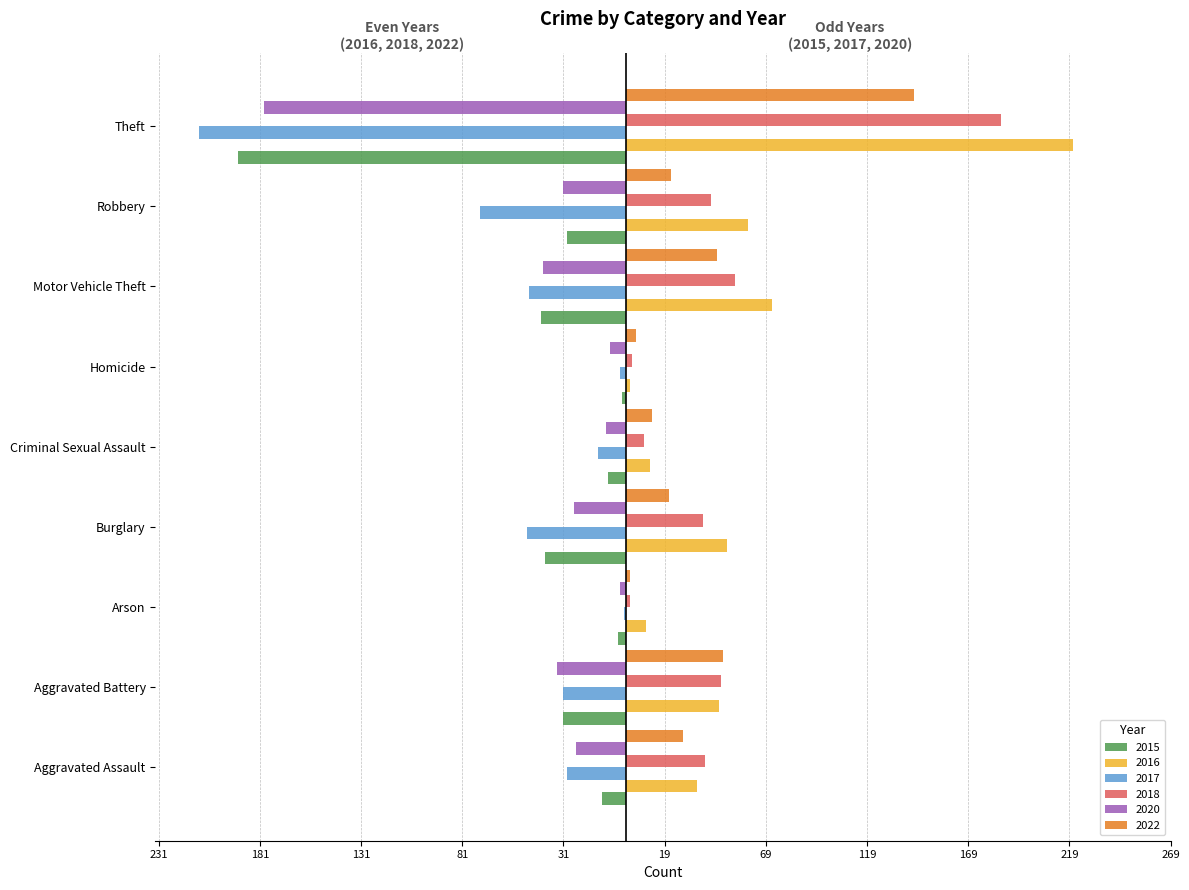

What are all the series names shown in the legend?

2015, 2016, 2017, 2018, 2020, 2022